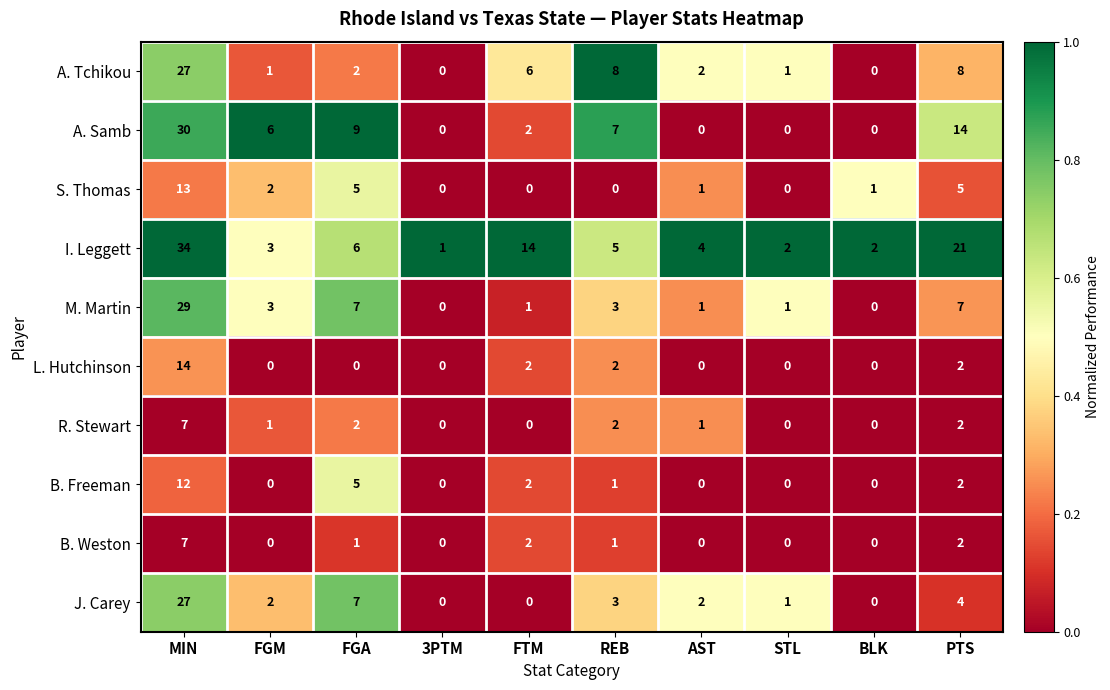

What is the spread (max minus min) of values at BLK?

2